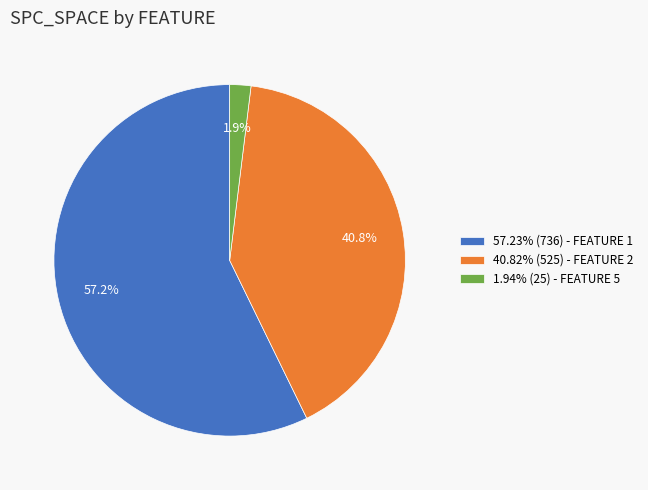

Is there a majority slice in this chart?

Yes